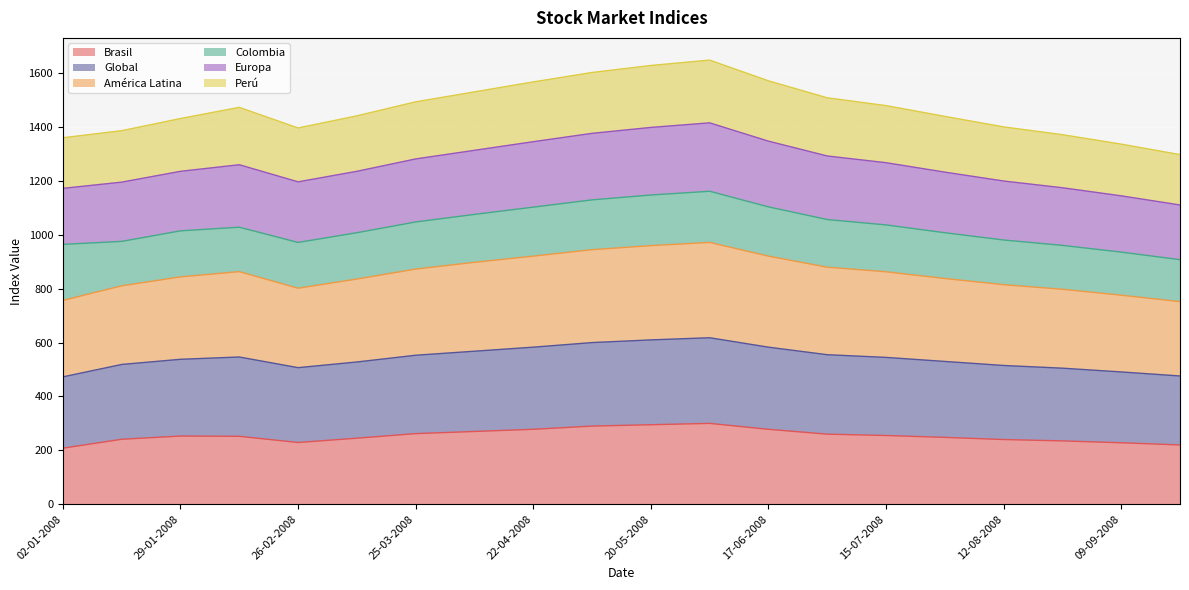

What is the lowest value of the Brasil series?

208.0